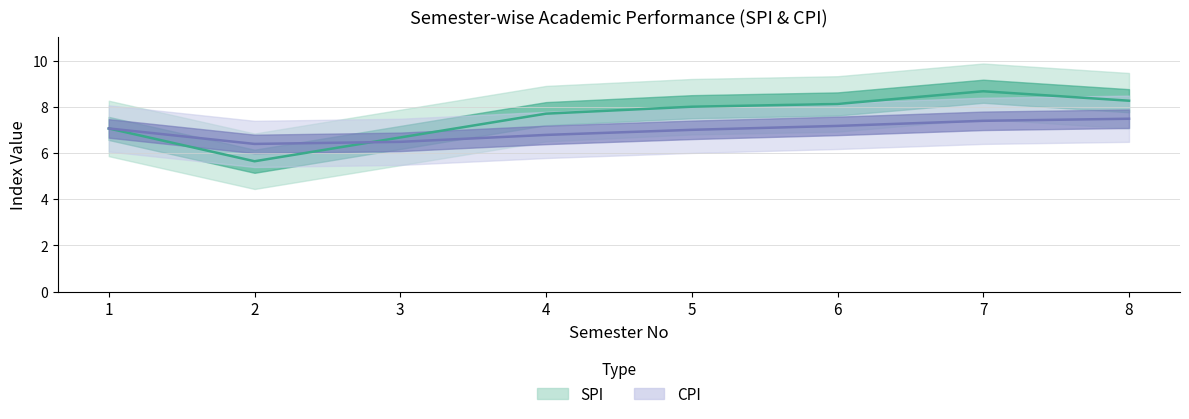

How many lines are shown in the chart?

2